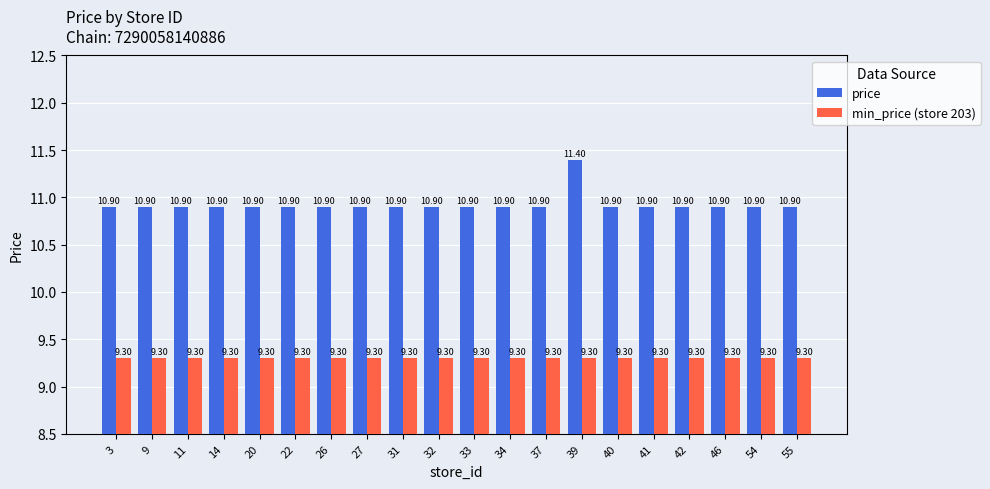

What is the approximate value of min_price (store 203) at 34?

9.3